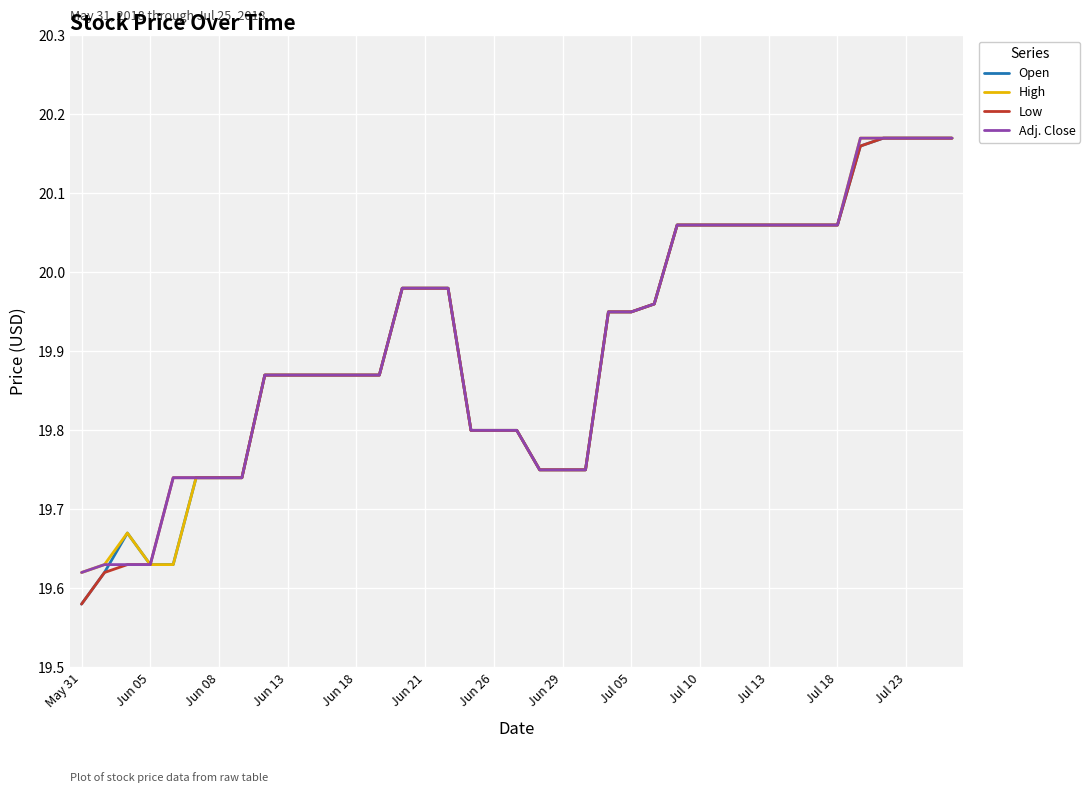

At how many categories does at least one series exceed 19?

39